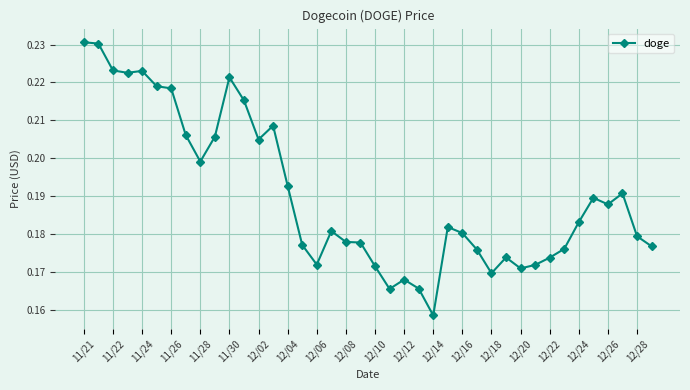

How many values are between 0 and 1?

40